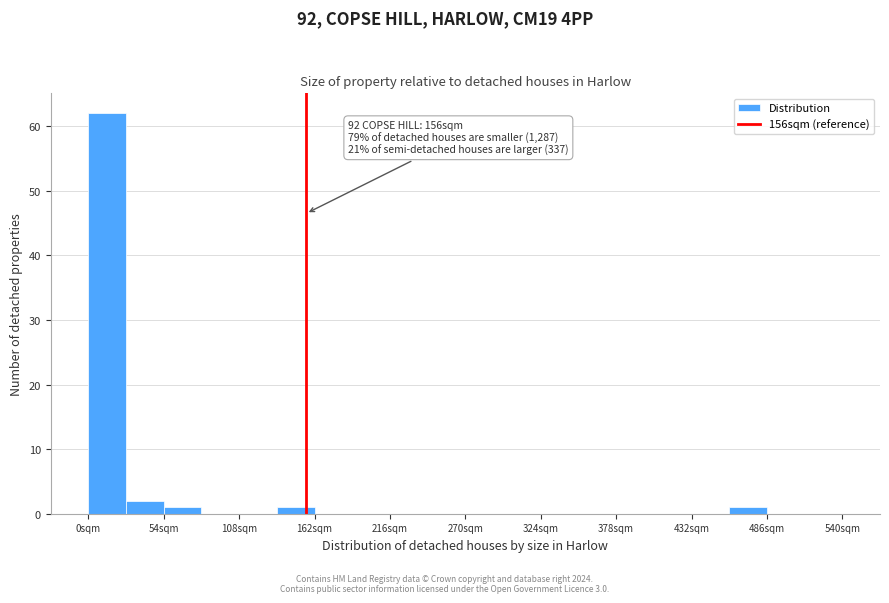

Around what value on the x-axis is the tallest bar? Give the approximate position of its centre, as read against the axis.

10